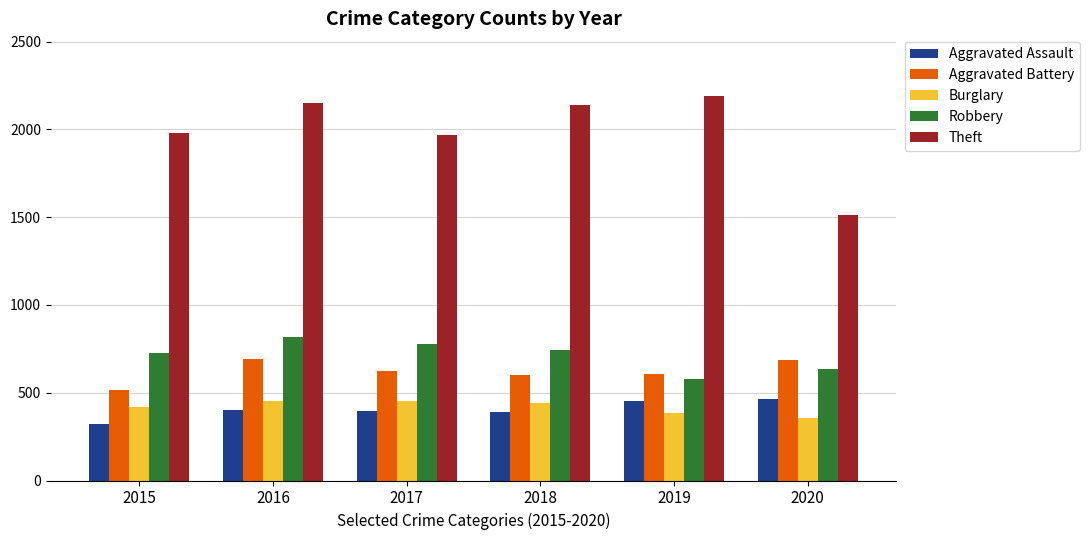

What is the sum of the Burglary values at 2015 and 2020?

778